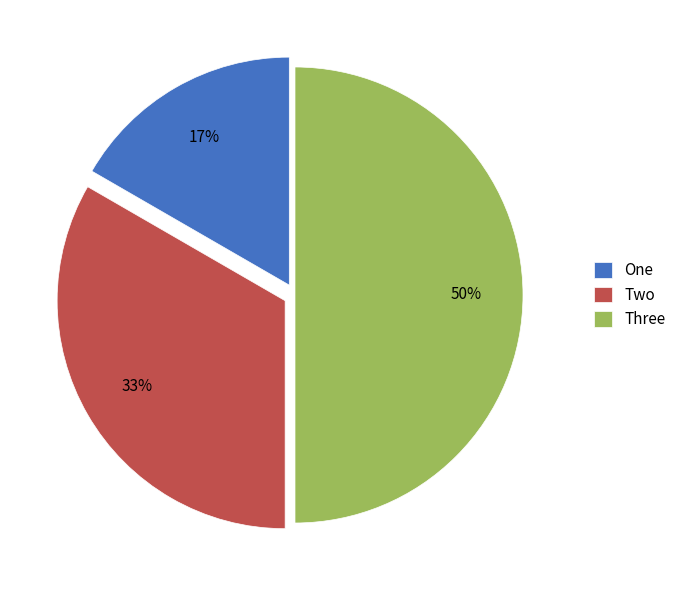

To the nearest percent, what is the difference between the largest and smallest slice percentages?

33%